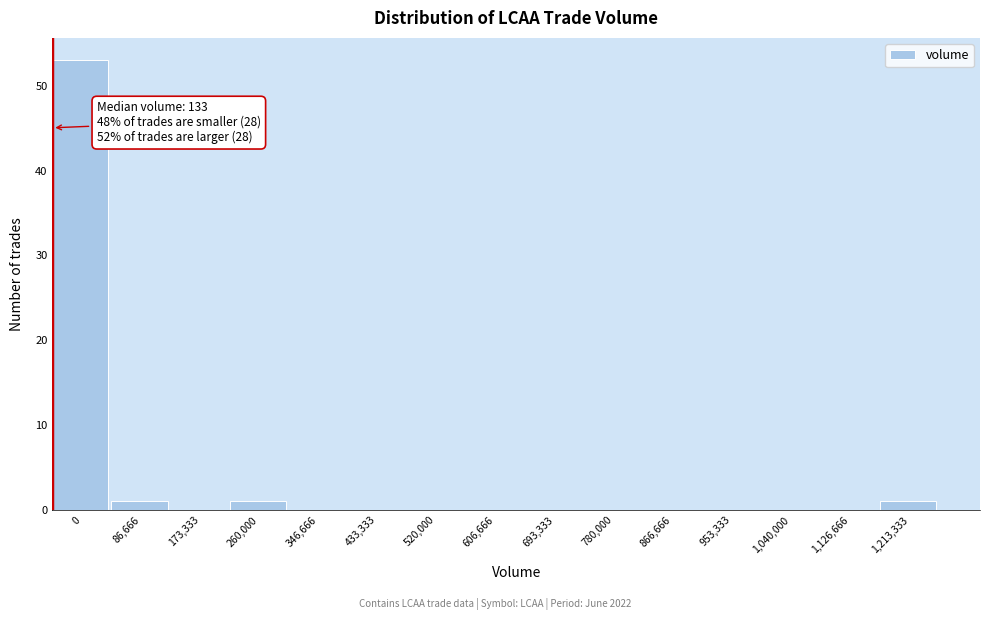

Reading right to left, extract all data points from this chart.

1,213,333=1	1,126,666=0	1,040,000=0	953,333=0	866,666=0	780,000=0	693,333=0	606,666=0	520,000=0	433,333=0	346,666=0	260,000=1	173,333=0	86,666=1	0=53